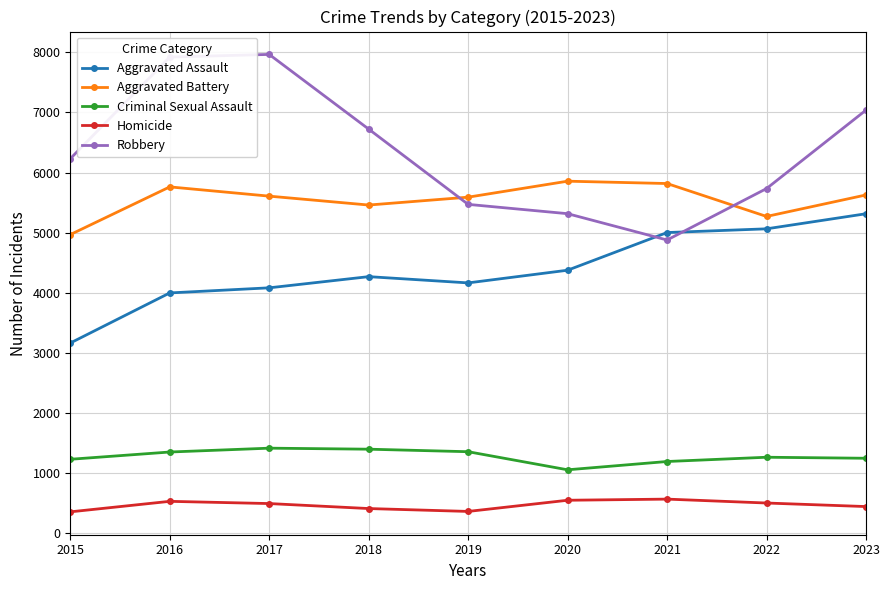

What is the highest value of the Aggravated Battery series?

5856